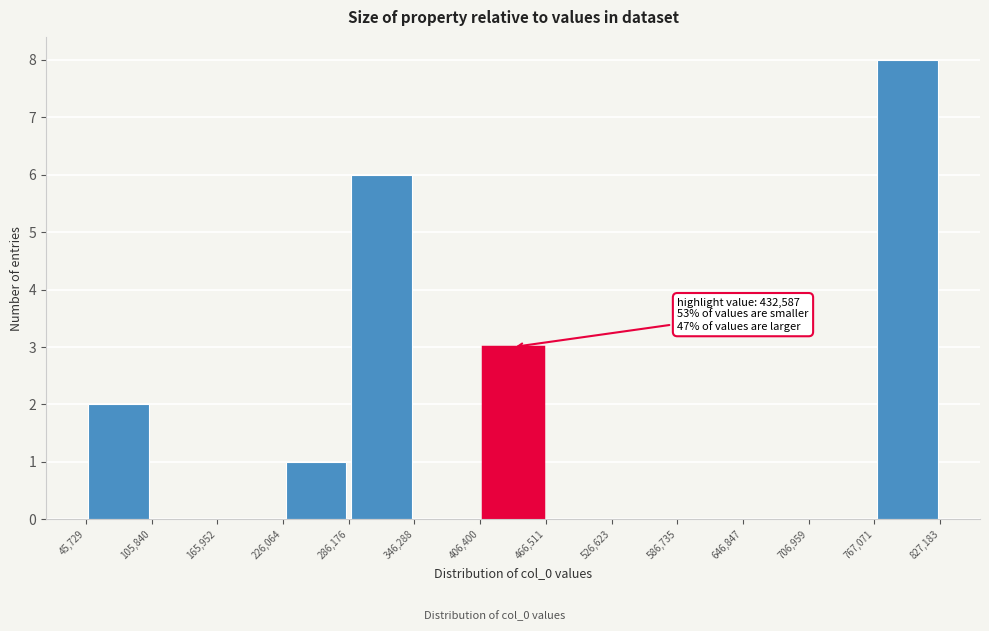

Over which range of the x-axis is the bar tallest?

767,071 to 827,183